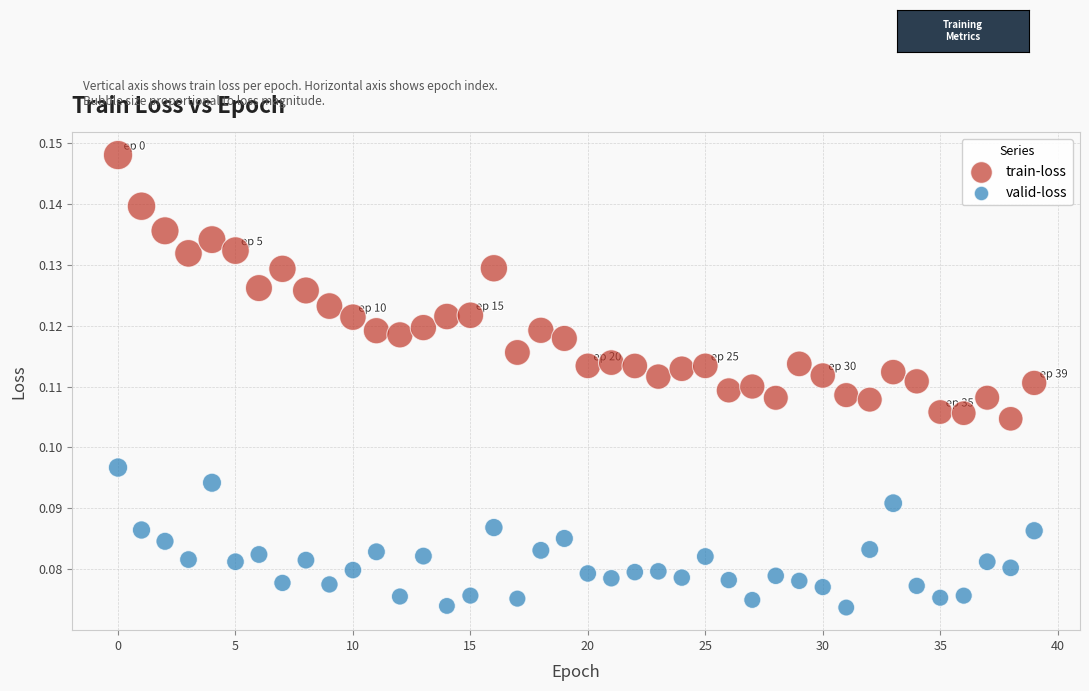

Which series contains the lowest Y value?

valid-loss